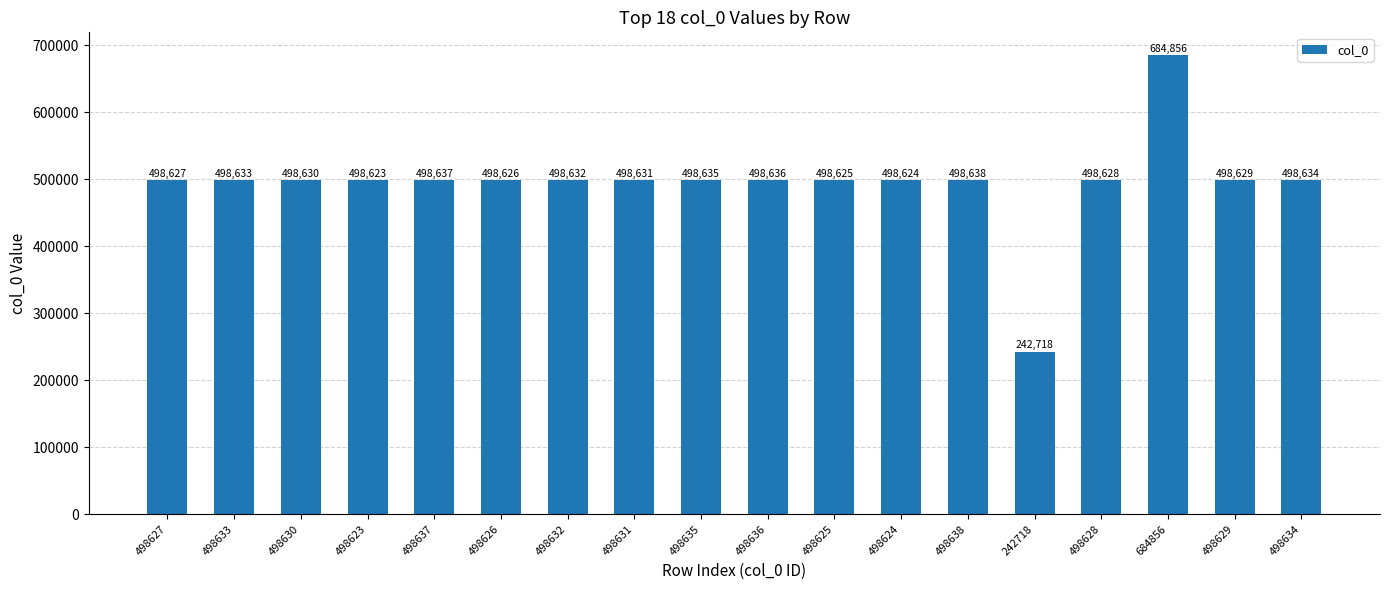

Where is the data nearest to the value 463787?

498623